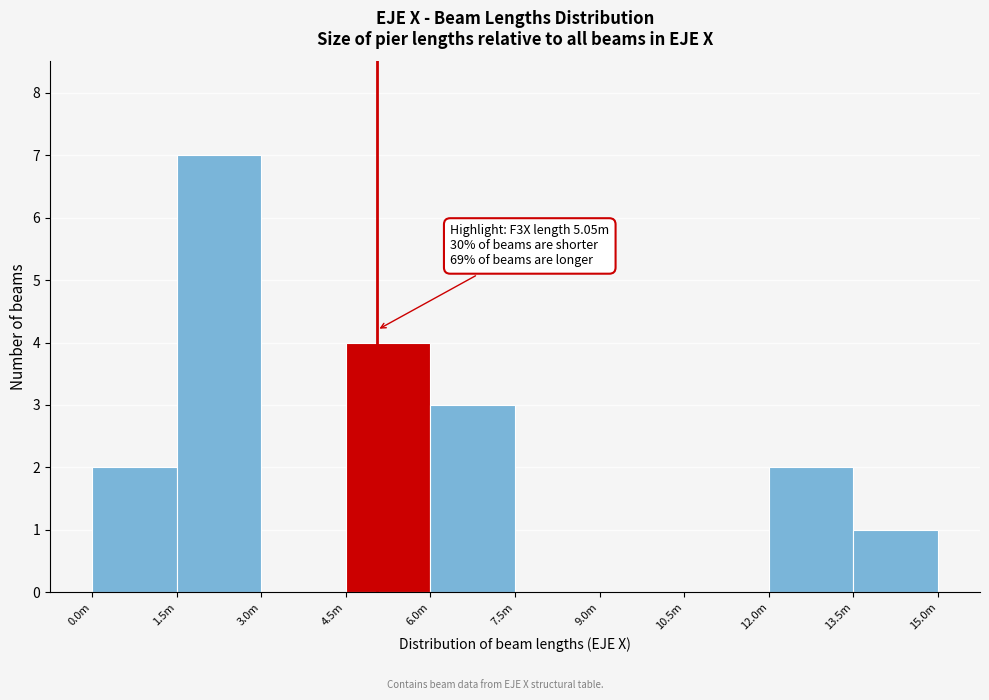

Reading right to left, extract all data points from this chart.

13.5m=1	12.0m=2	10.5m=0	9.0m=0	7.5m=0	6.0m=3	4.5m=4	3.0m=0	1.5m=7	0.0m=2